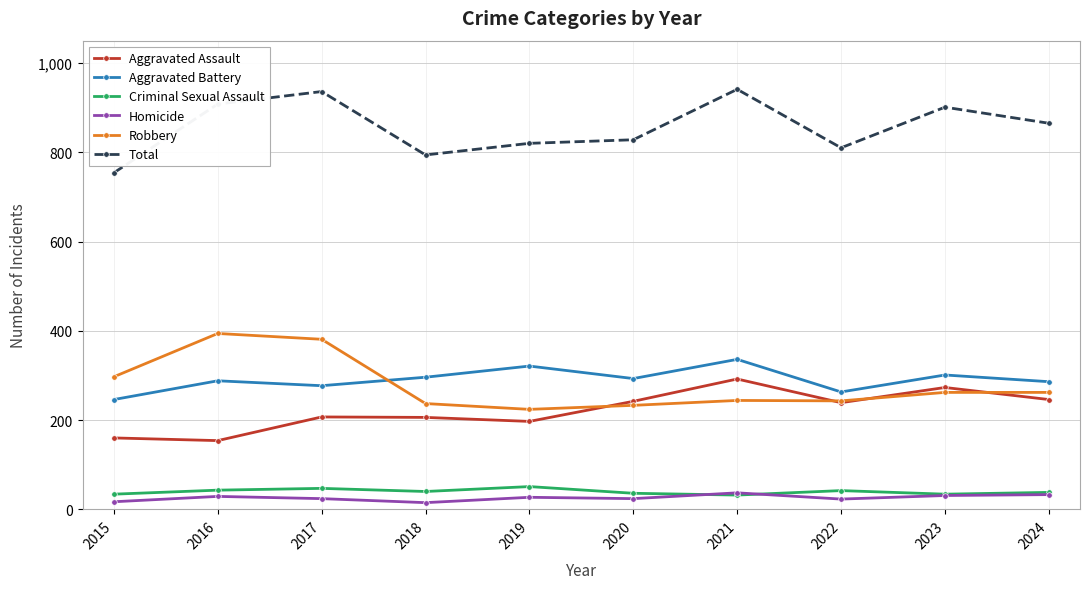

Is it true that Total equals 794 at 2018?

True